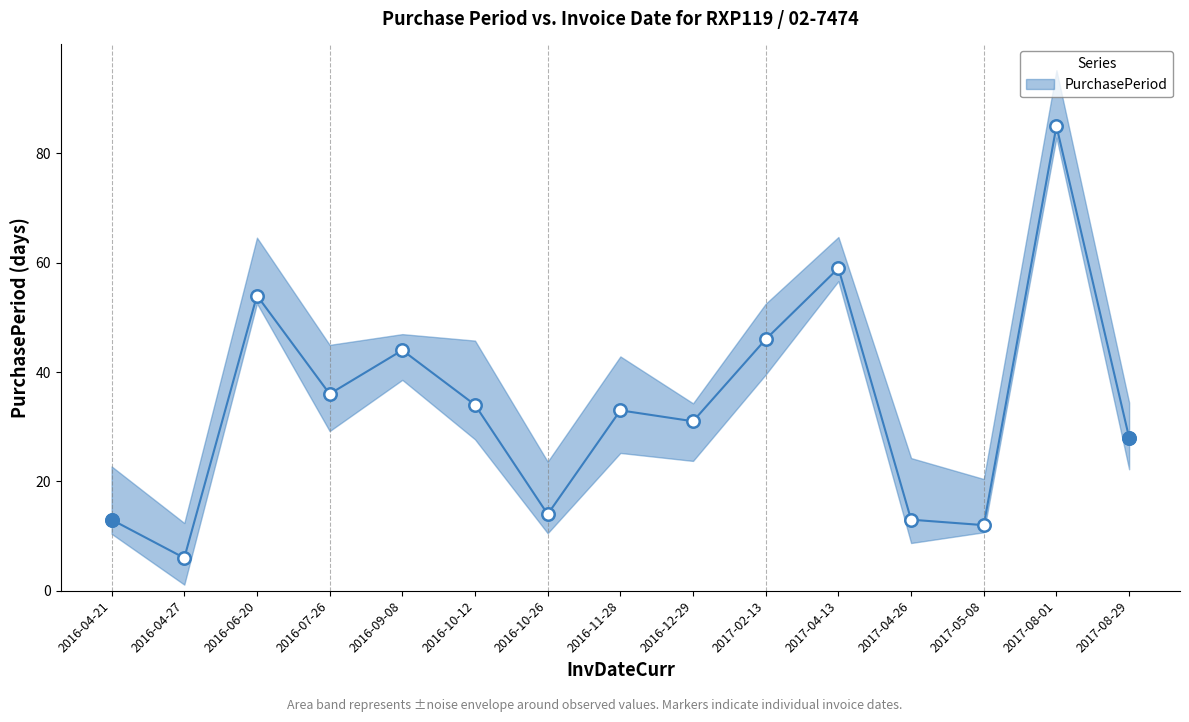

What is the ratio of the value at 2017-08-29 to the value at 2016-04-21?

2.2